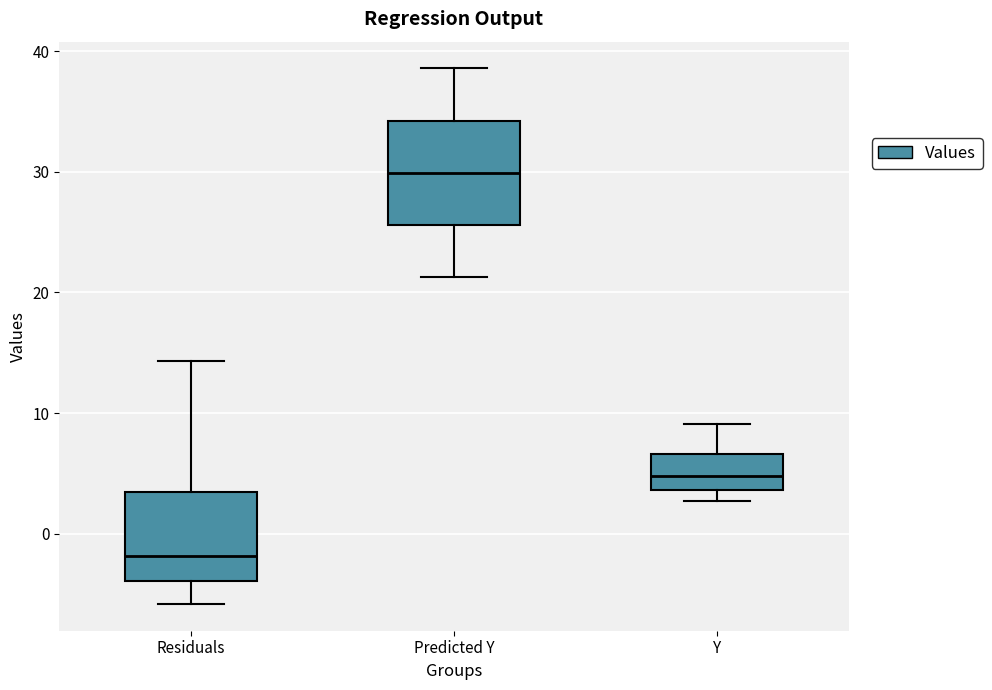

Where does the upper whisker of the box for Y end on the y-axis? The values are not printed on the chart, so give them approximately, as read against the axis.

9